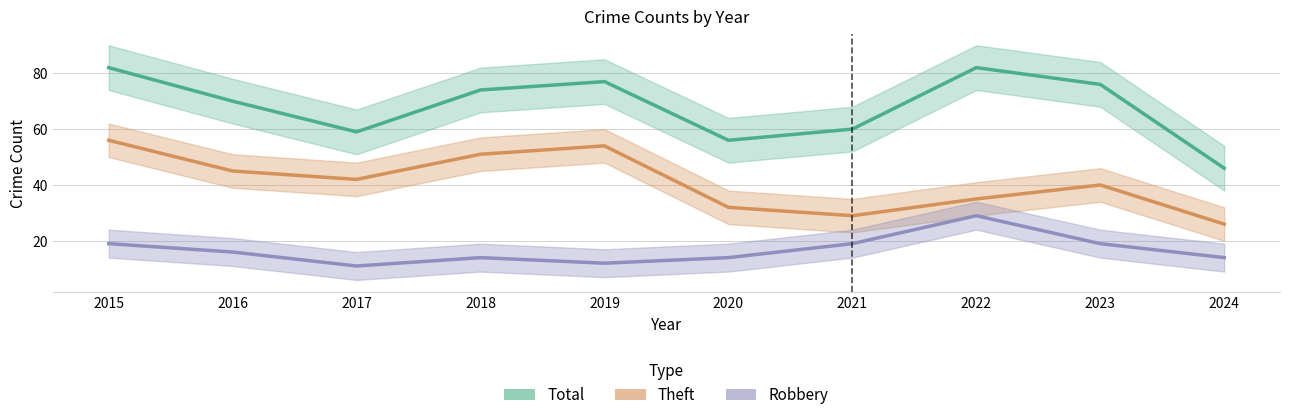

What is the value of the Total point at the 8th from the left?

82